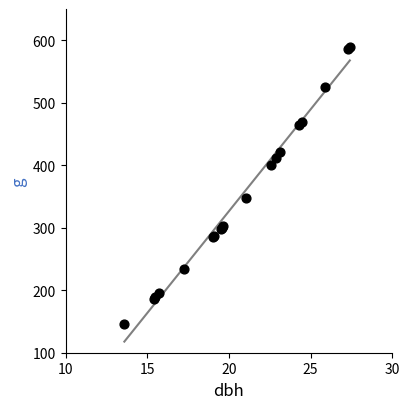

What Y value in the scatter plot is closest to 367?

348.0